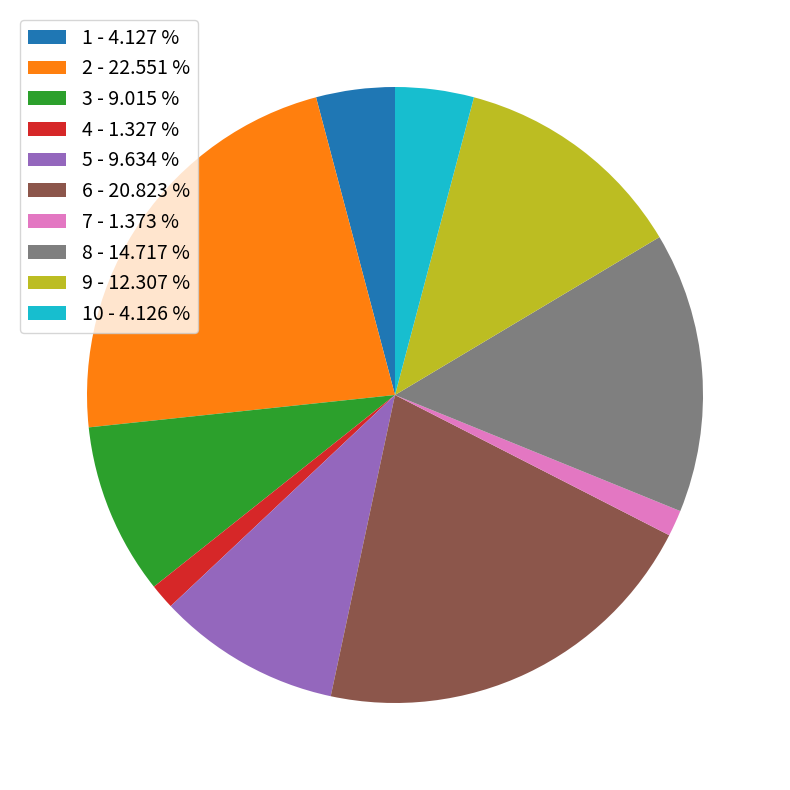

What is the largest slice in the pie chart?

2 - 22.551 %